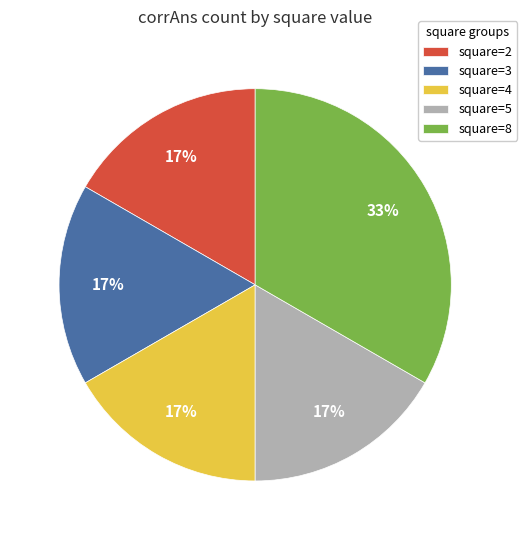

Count the number of slices in the pie.

5